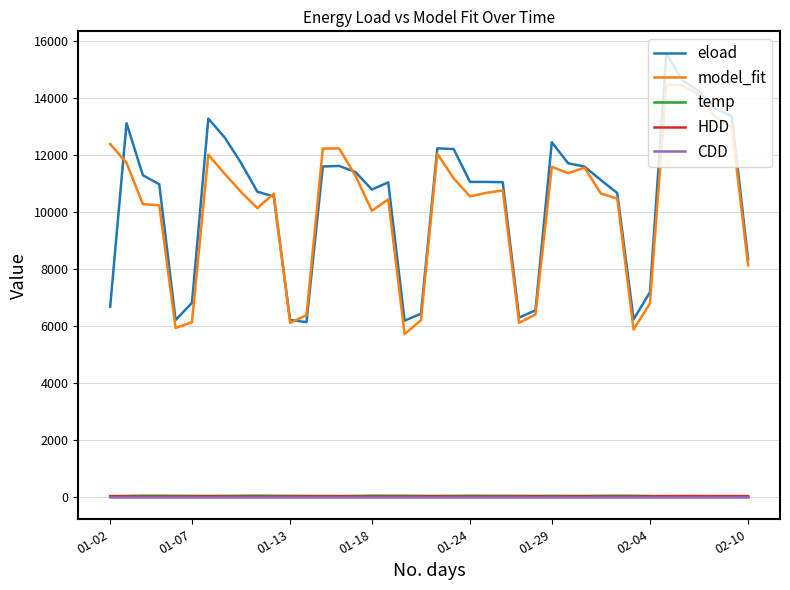

At how many categories does at least one series exceed 15475?

1